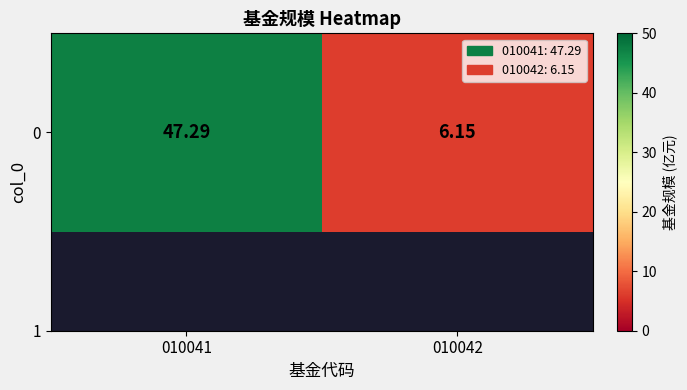

At which category does the chart reach its peak across all series?

010041